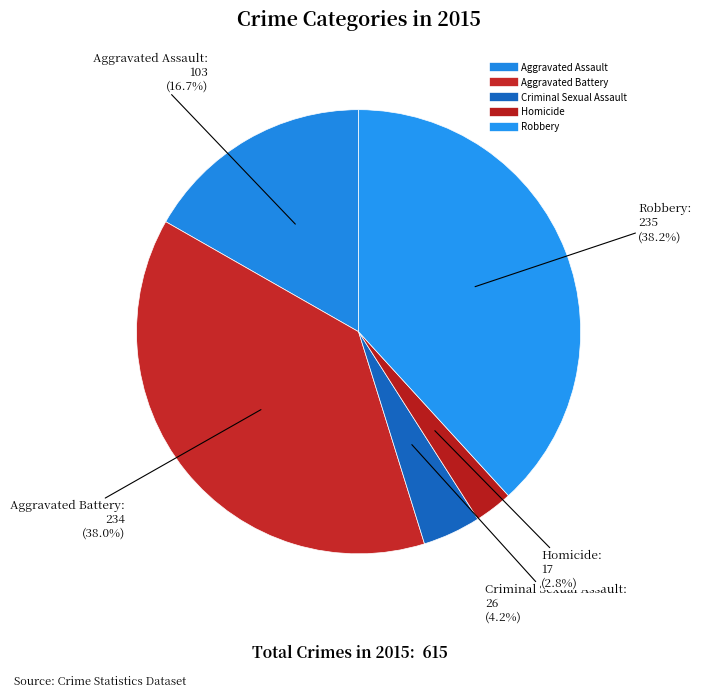

How many segments does this pie chart have?

5